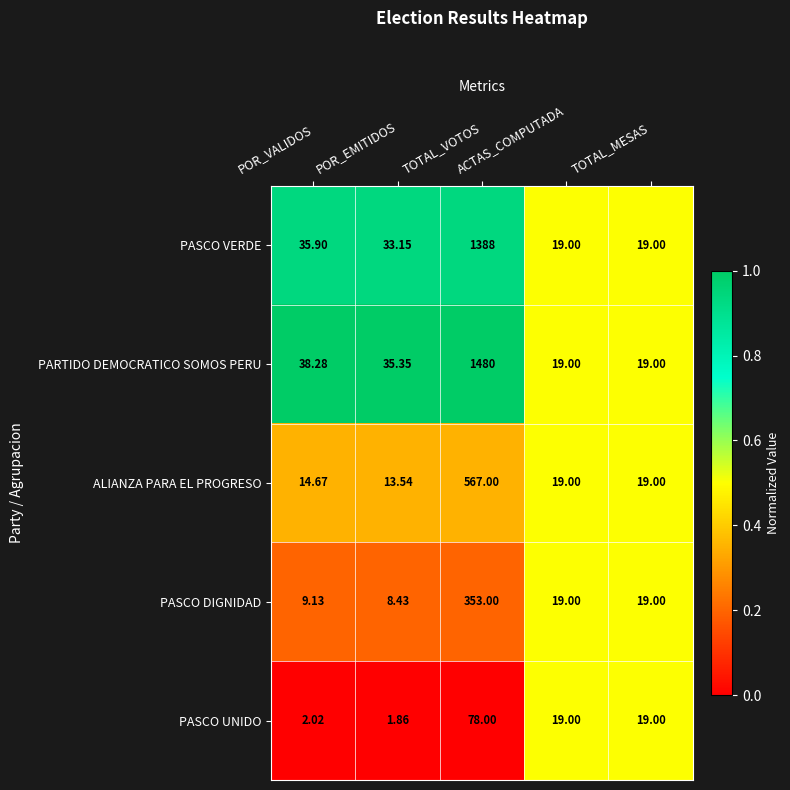

Which series has the widest spread of values?

PARTIDO DEMOCRATICO SOMOS PERU